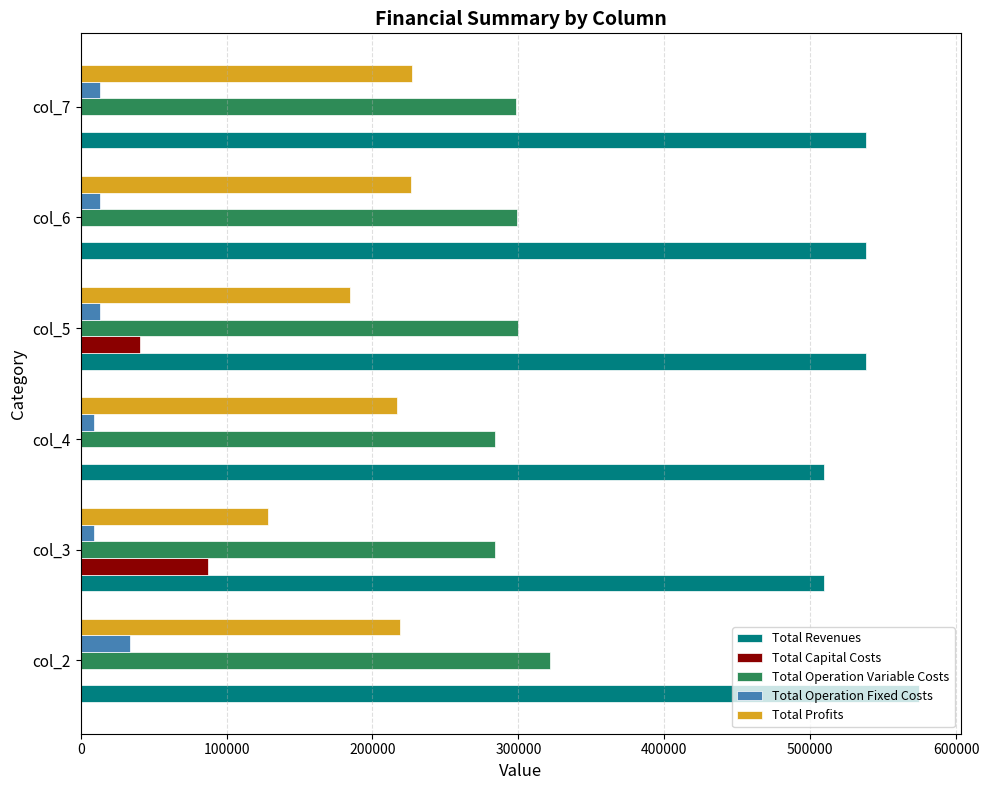

At which label is Total Profits closest to 177819?

col_5